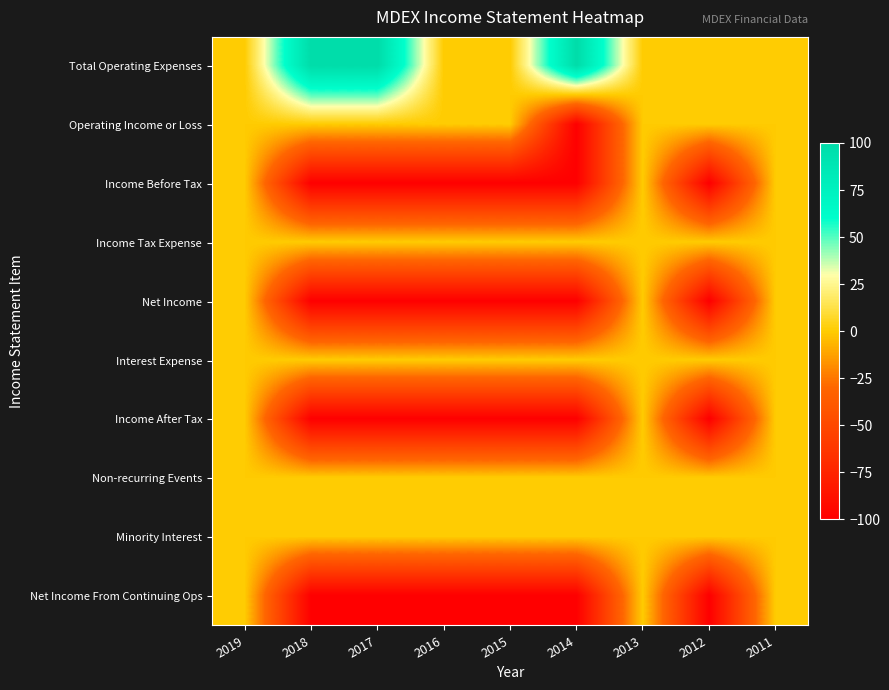

Reading left to right, what are all the values shown in this chart?

Total Operating Expenses: 2019=0	2018=100	2017=100	2016=0	2015=0	2014=100	2013=0	2012=0	2011=0
Operating Income or Loss: 2019=0	2018=0	2017=0	2016=0	2015=0	2014=-100	2013=0	2012=0	2011=0
Income Before Tax: 2019=0	2018=-100	2017=-100	2016=-100	2015=-100	2014=-100	2013=0	2012=-100	2011=0
Income Tax Expense: 2019=0	2018=0	2017=0	2016=0	2015=0	2014=0	2013=0	2012=0	2011=0
Net Income: 2019=0	2018=-100	2017=-100	2016=-100	2015=-100	2014=-100	2013=0	2012=-100	2011=0
Interest Expense: 2019=0	2018=0	2017=0	2016=0	2015=0	2014=0	2013=0	2012=0	2011=0
Income After Tax: 2019=0	2018=-100	2017=-100	2016=-100	2015=-100	2014=-100	2013=0	2012=-100	2011=0
Non-recurring Events: 2019=0	2018=0	2017=0	2016=0	2015=0	2014=0	2013=0	2012=0	2011=0
Minority Interest: 2019=0	2018=0	2017=0	2016=0	2015=0	2014=0	2013=0	2012=0	2011=0
Net Income From Continuing Ops: 2019=0	2018=-100	2017=-100	2016=-100	2015=-100	2014=-100	2013=0	2012=-100	2011=0